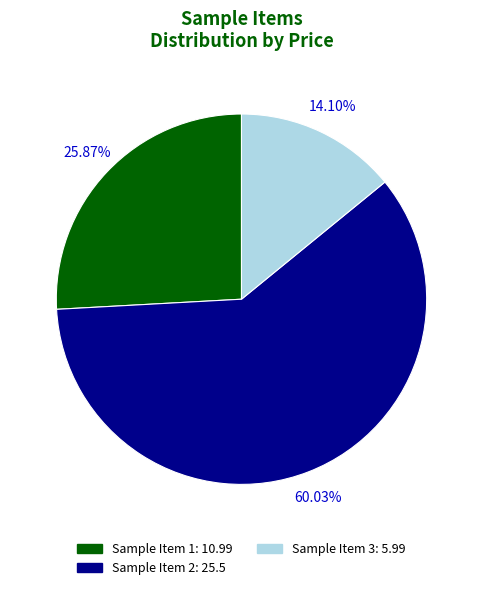

Is there any slice that represents more than half of the pie?

Yes